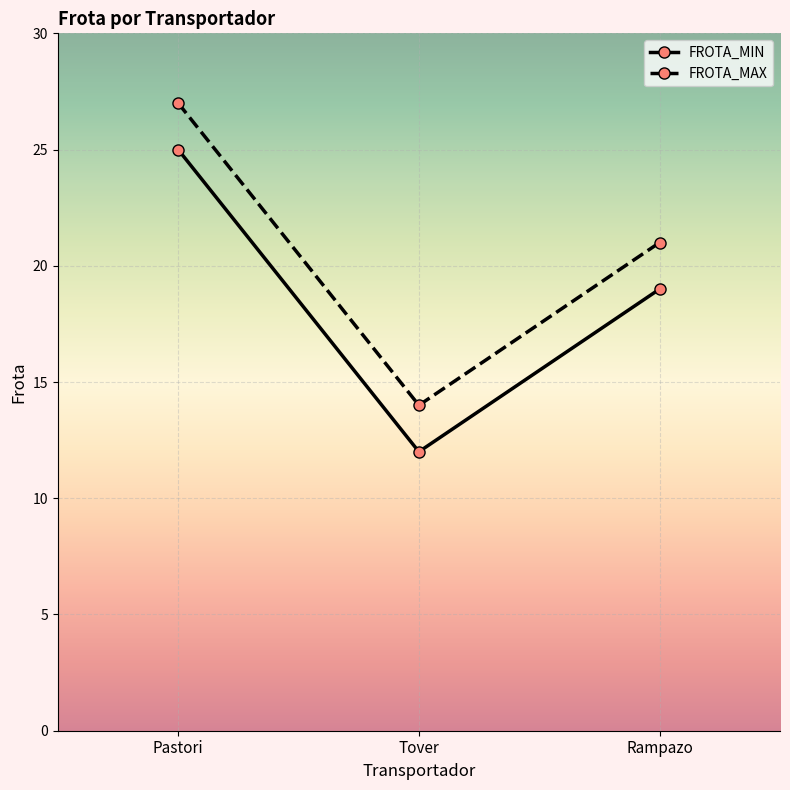

The FROTA_MIN series shows 10 at Rampazo. True or false?

False